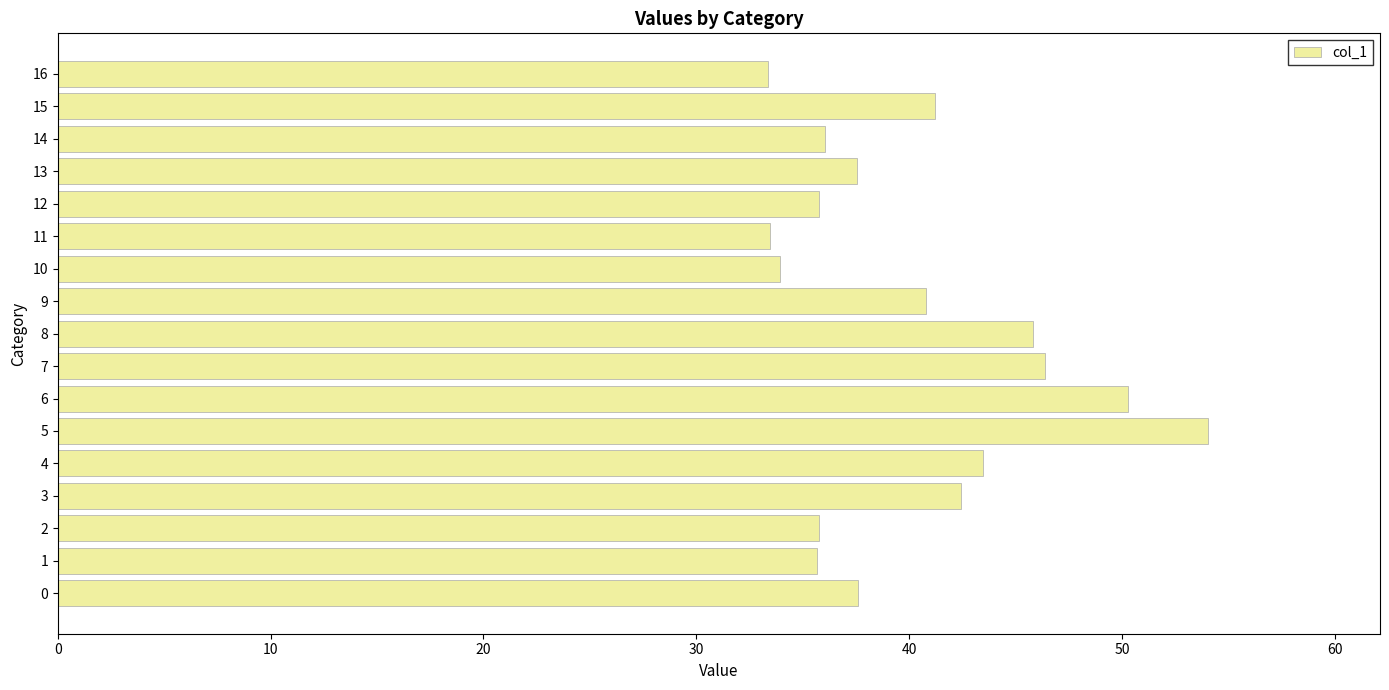

What is the ratio of the value at 15 to the value at 13?

1.1